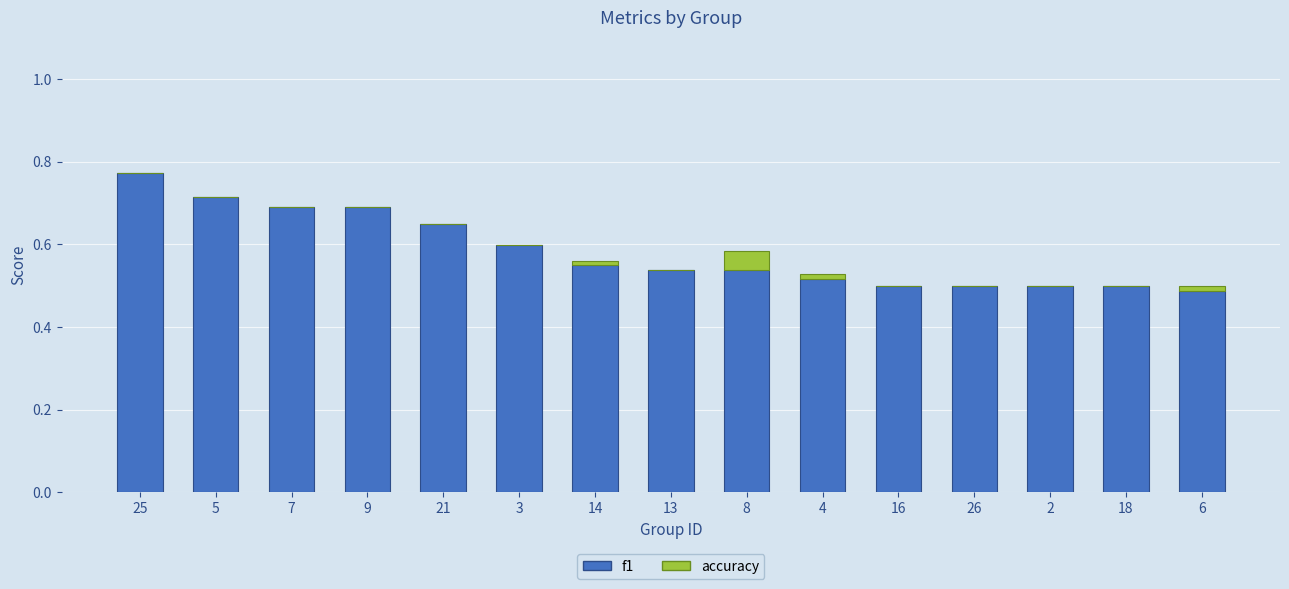

At which label does f1 reach its peak?

25